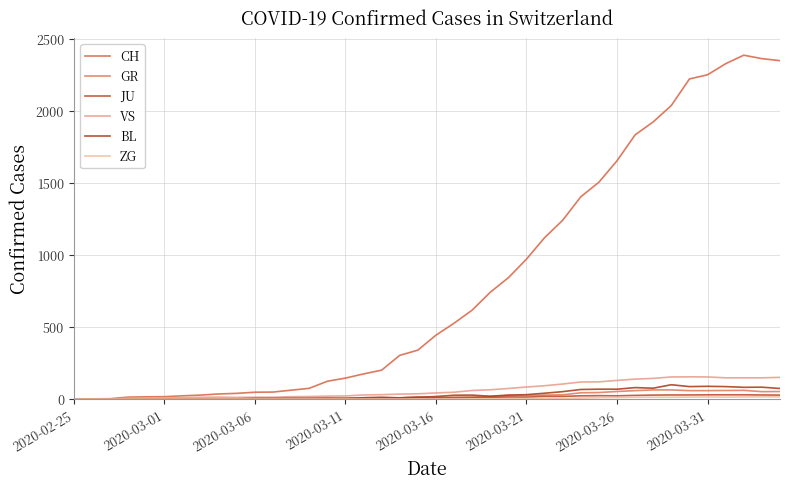

Does the chart display data point markers on the line(s)?

No